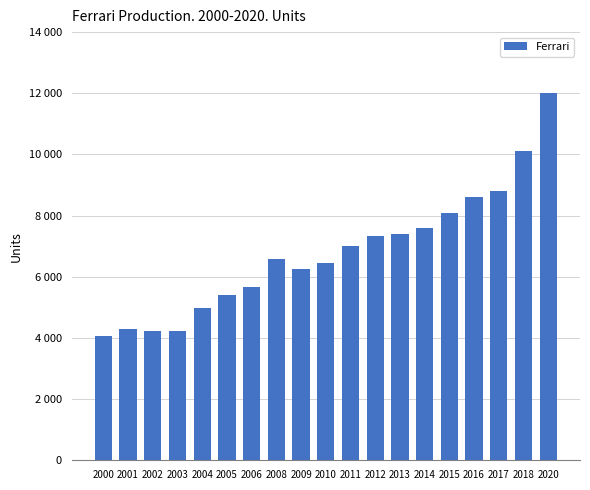

At which label is the value closest to 8035?

2015